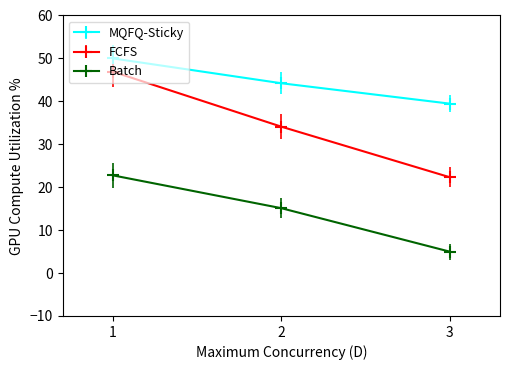

At 1, list the series in order from smallest to largest.

Batch, FCFS, MQFQ-Sticky